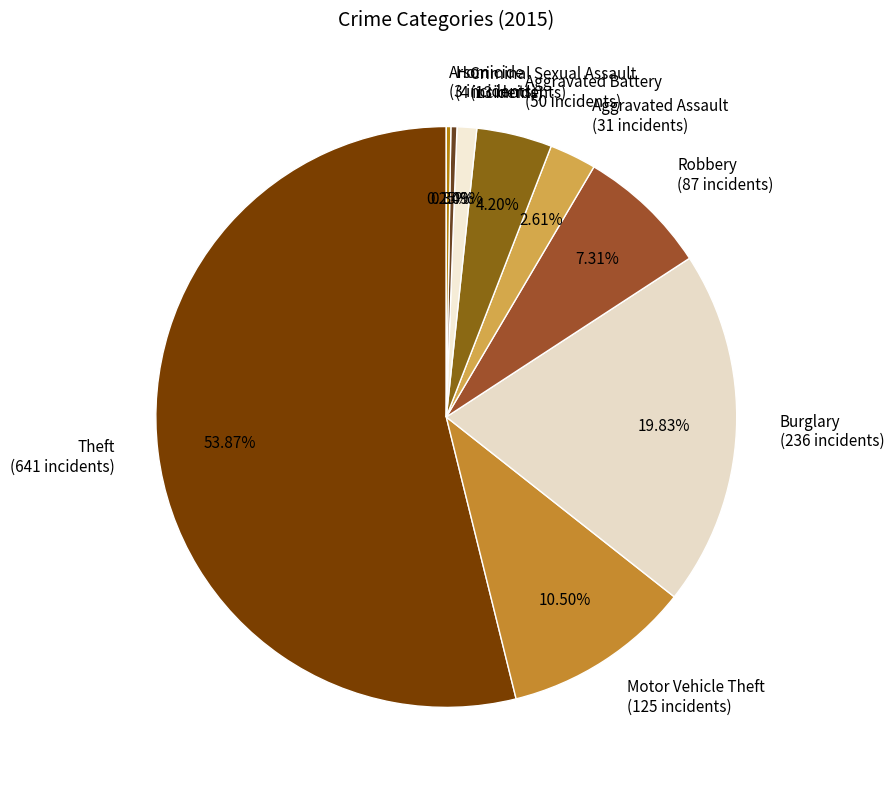

Is it true that Homicide is 10% of the pie?

False